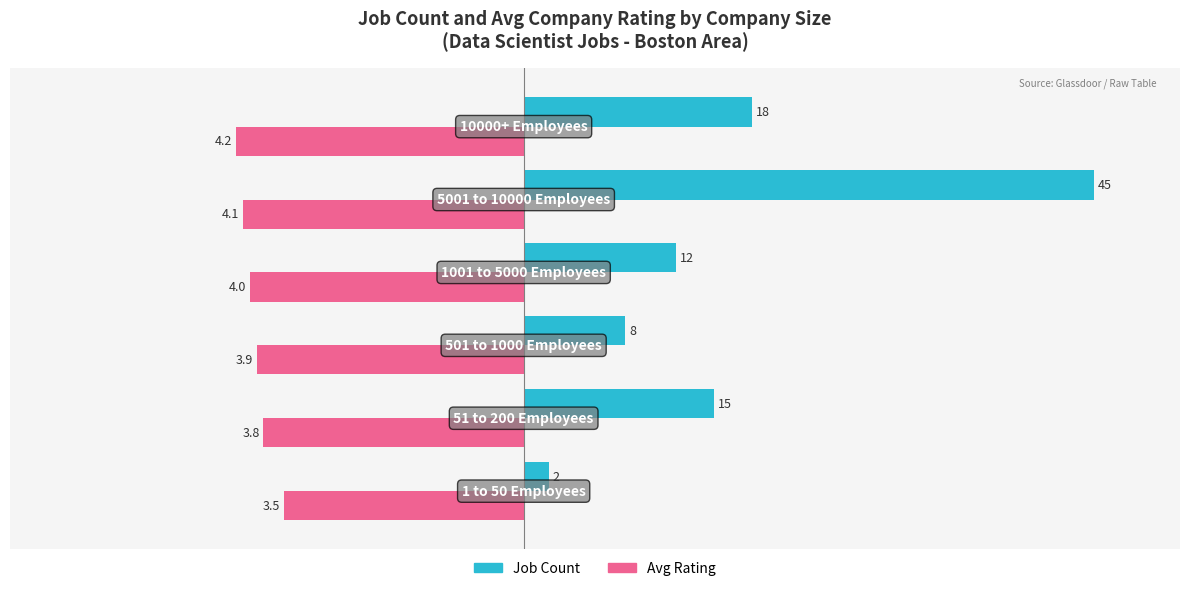

Which series has the widest spread of values?

Job Count